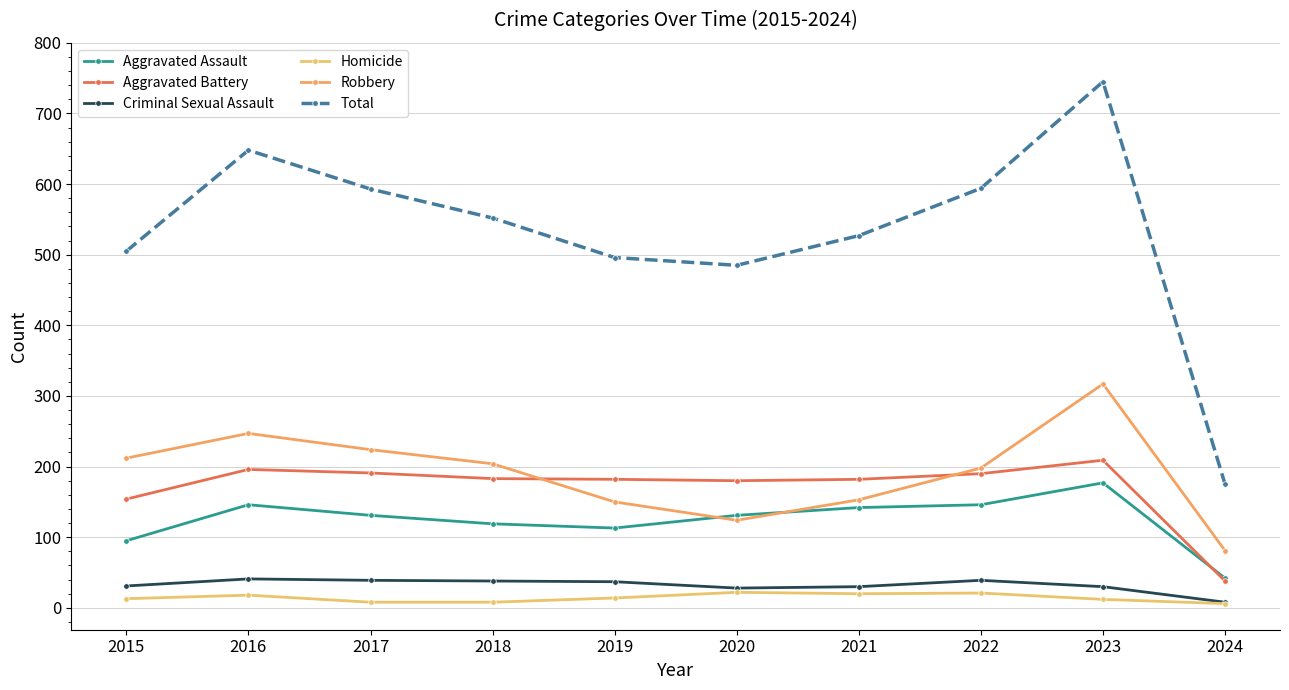

What is the spread (max minus min) of values at 2023?

733